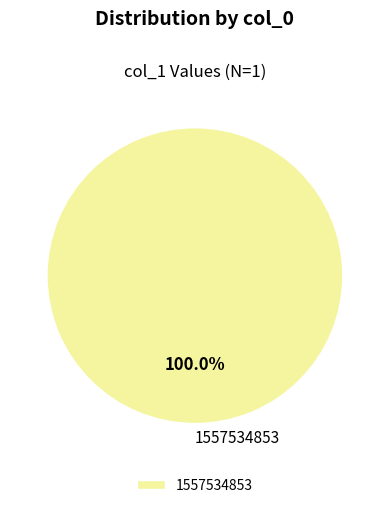

Is there a majority slice in this chart?

Yes